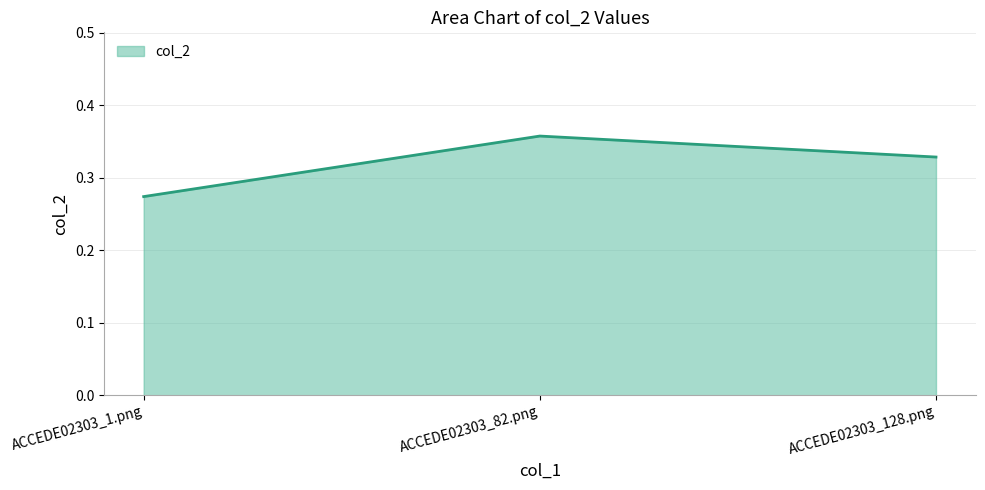

What is the change in value from ACCEDE02303_1.png to ACCEDE02303_128.png?

+0.1